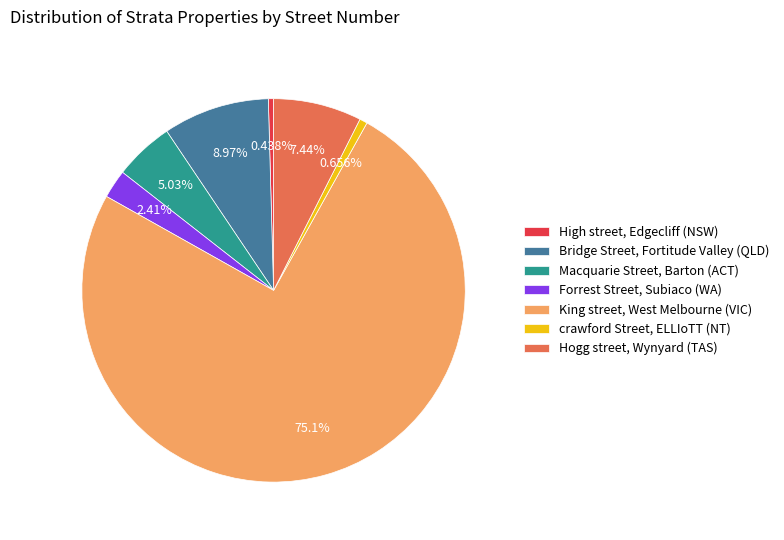

Is the sum of crawford Street, ELLIoTT (NT) and Macquarie Street, Barton (ACT) greater than half?

No